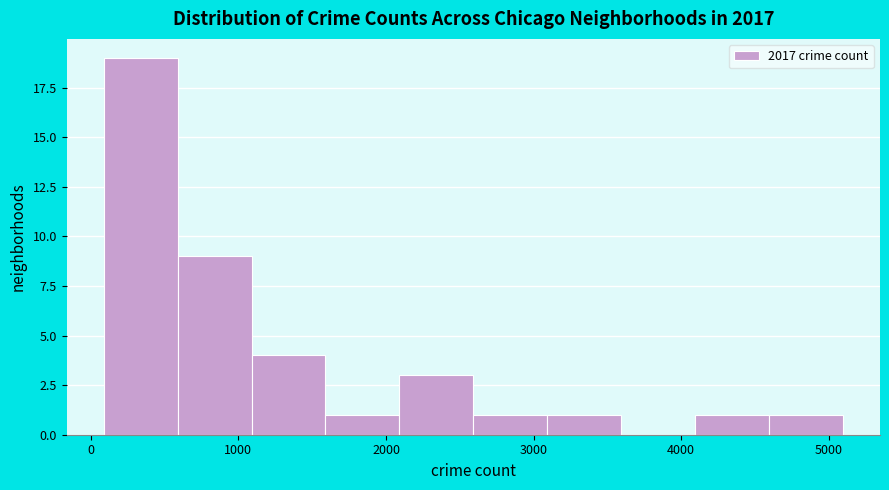

What is the height of the bar covering 600 to 1100 on the x-axis? Neither the bar edges nor the heights are printed on the chart, so give them approximately, as read against the axes.

9